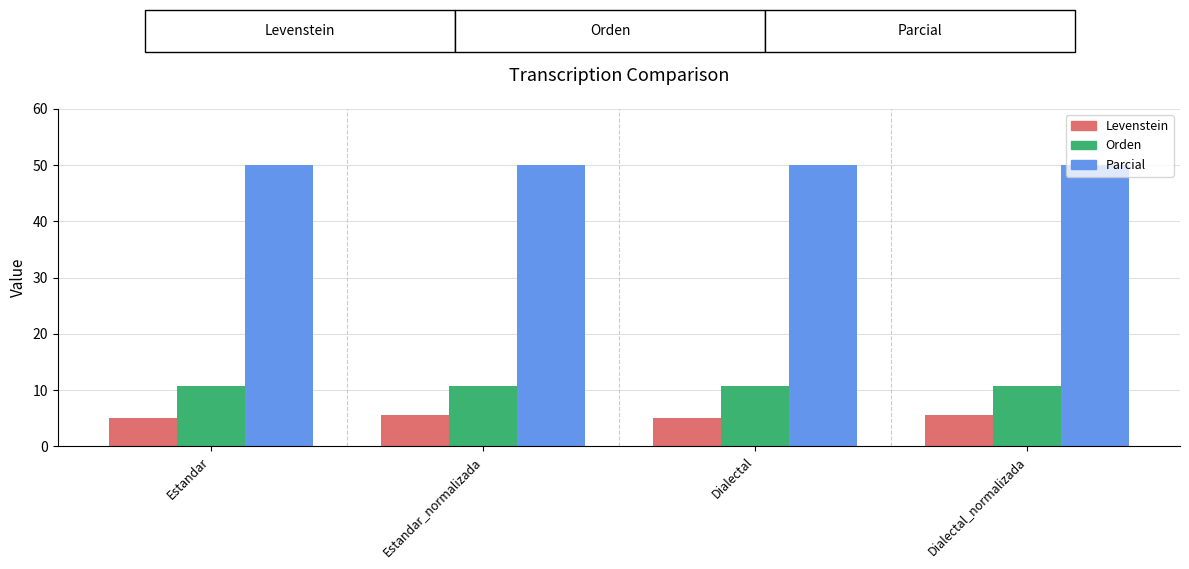

Which series has the largest total across all categories?

Parcial